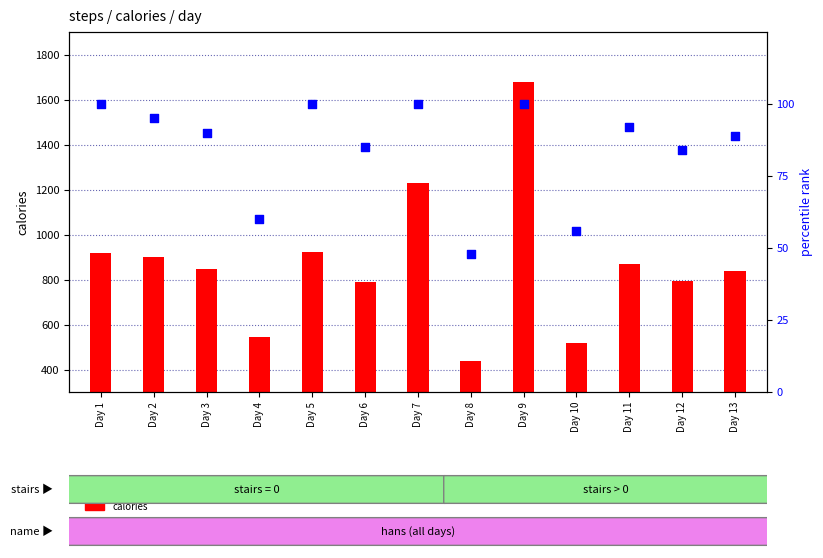

Which series reaches the minimum Y coordinate?

percentile rank within the sample